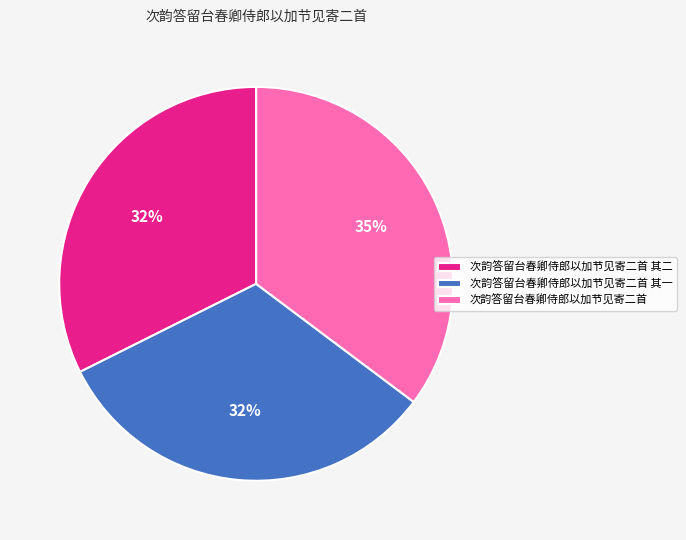

Do 次韵答留台春卿侍郎以加节见寄二首 其二 and 次韵答留台春卿侍郎以加节见寄二首 together represent more than half of the pie?

Yes